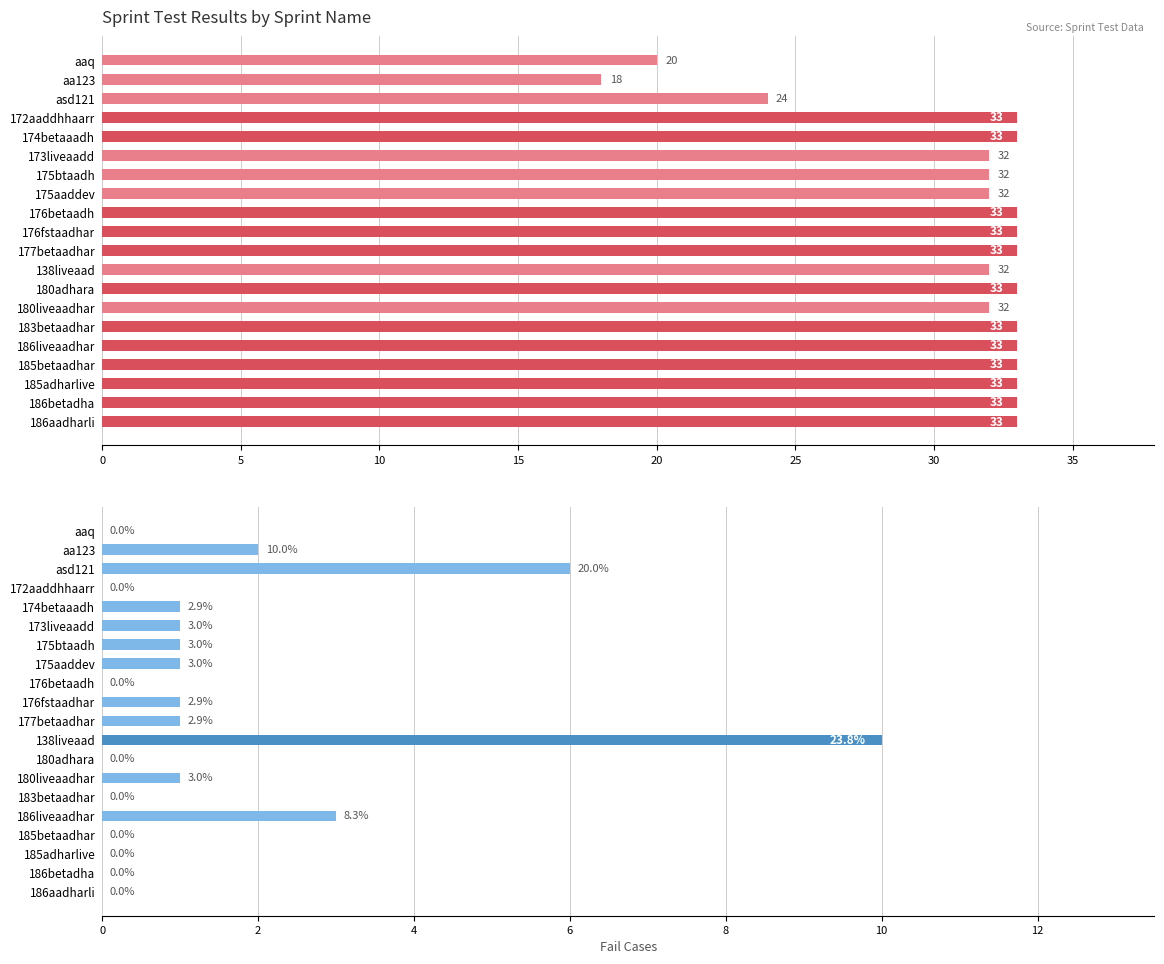

Reading left to right, list all the values displayed in this chart.

Pass Cases: 20	18	24	33	33	32	32	32	33	33	33	32	33	32	33	33	33	33	33	33
Fail Cases: 0	2	6	0	1	1	1	1	0	1	1	10	0	1	0	3	0	0	0	0